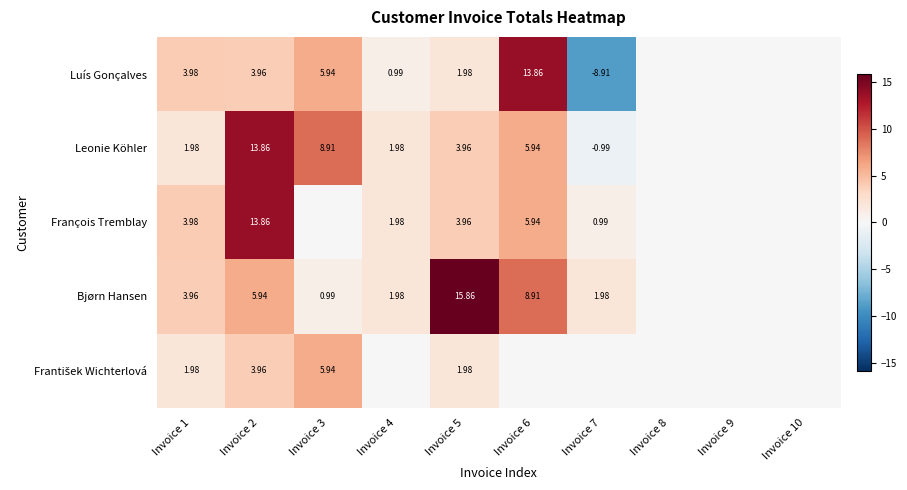

At how many categories does at least one series exceed -7?

10